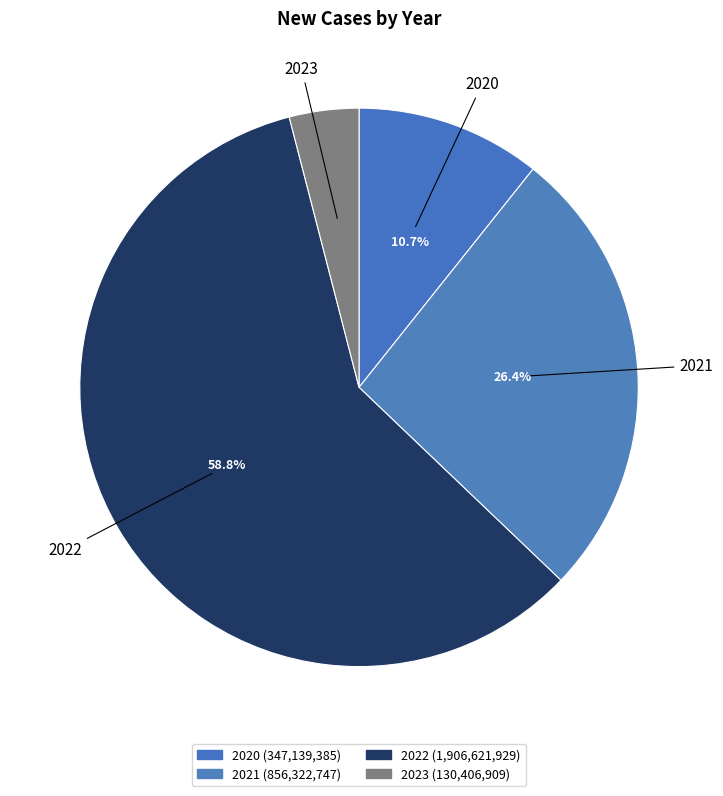

How many segments does this pie chart have?

4